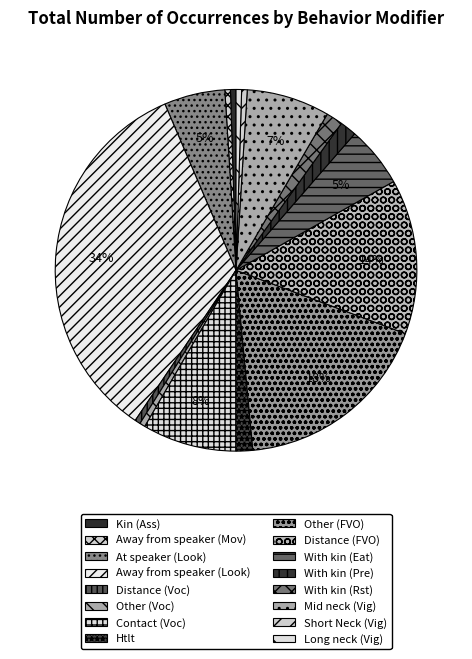

What is the largest slice in the pie chart?

Away from speaker (Look)